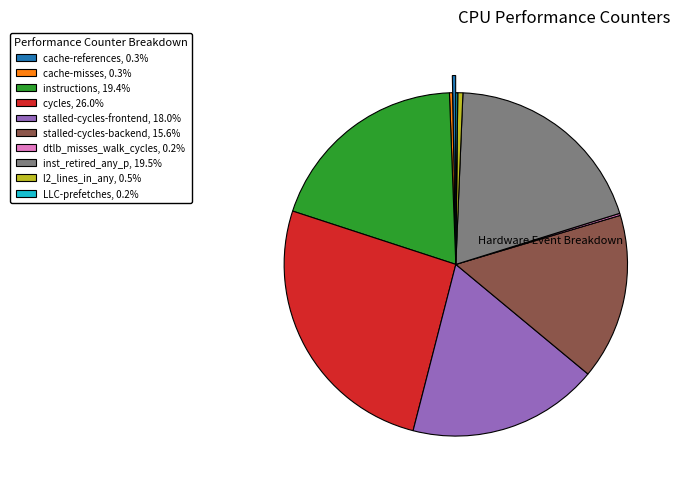

Do cache-misses, 0.3% and inst_retired_any_p, 19.5% together represent more than half of the pie?

No